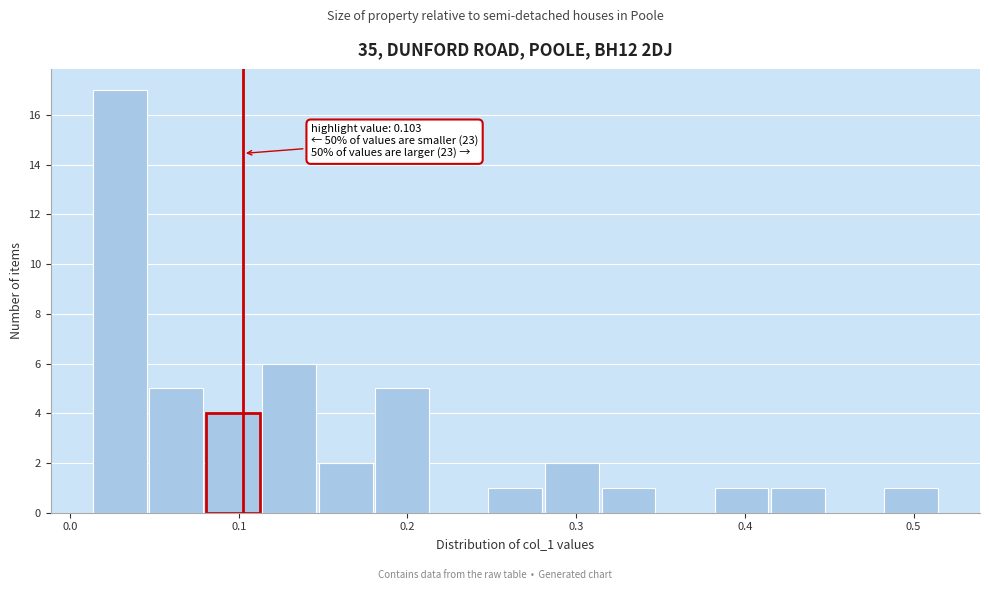

Read against the x-axis, roughly where is the centre of the tallest bar?

0.03